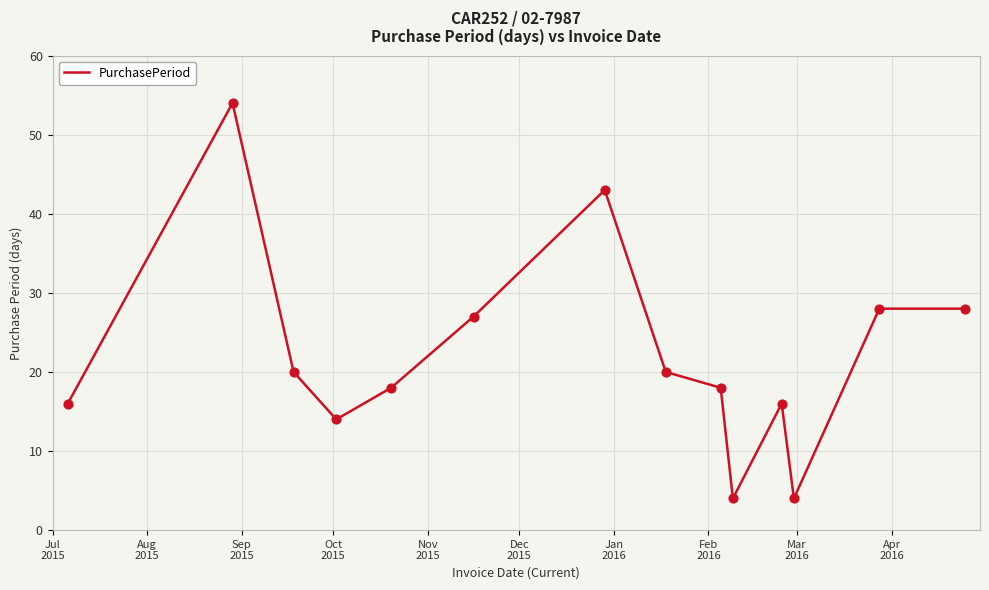

What is the smallest value displayed?

4